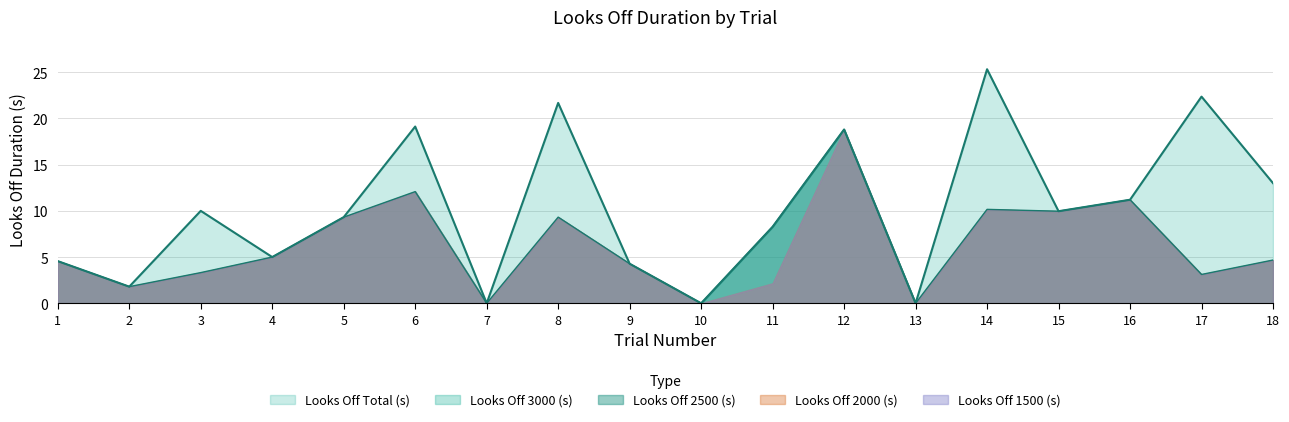

True or false: Looks Off 3000 (s) and Looks Off 2500 (s) intersect in this chart.

False